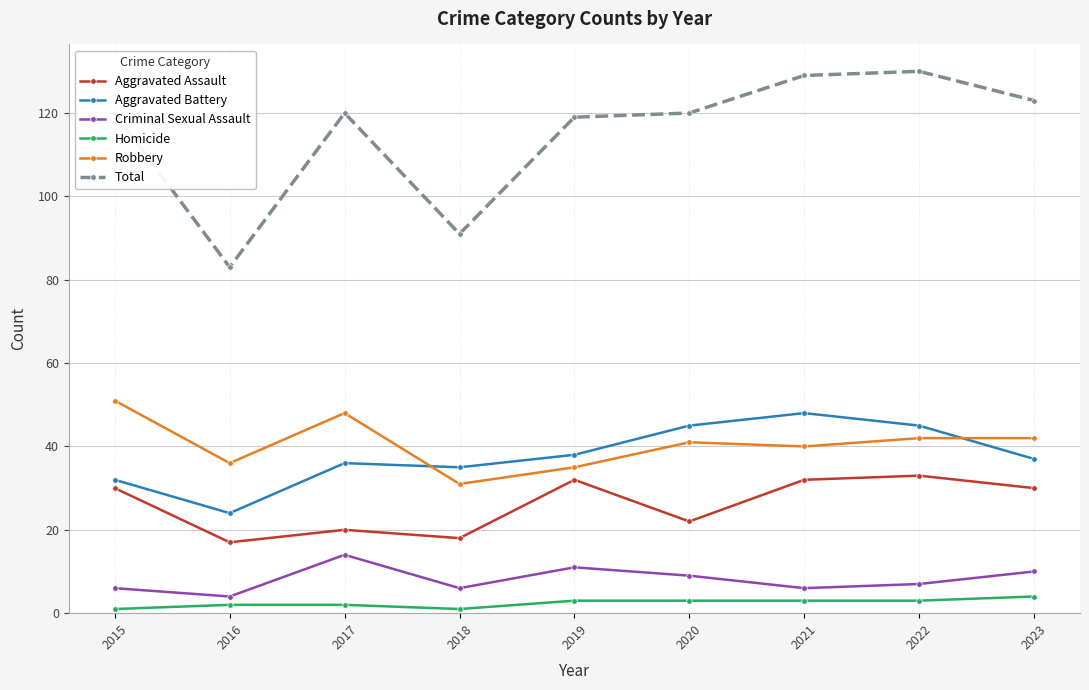

What are all the series names shown in the legend?

Aggravated Assault, Aggravated Battery, Criminal Sexual Assault, Homicide, Robbery, Total